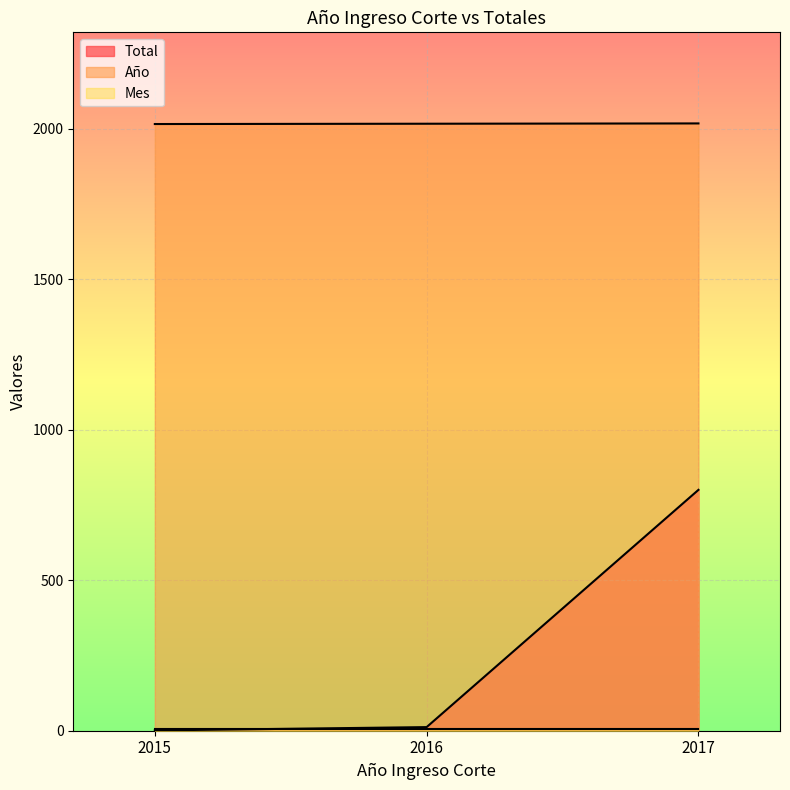

How many values in the Total series are below 12?

1